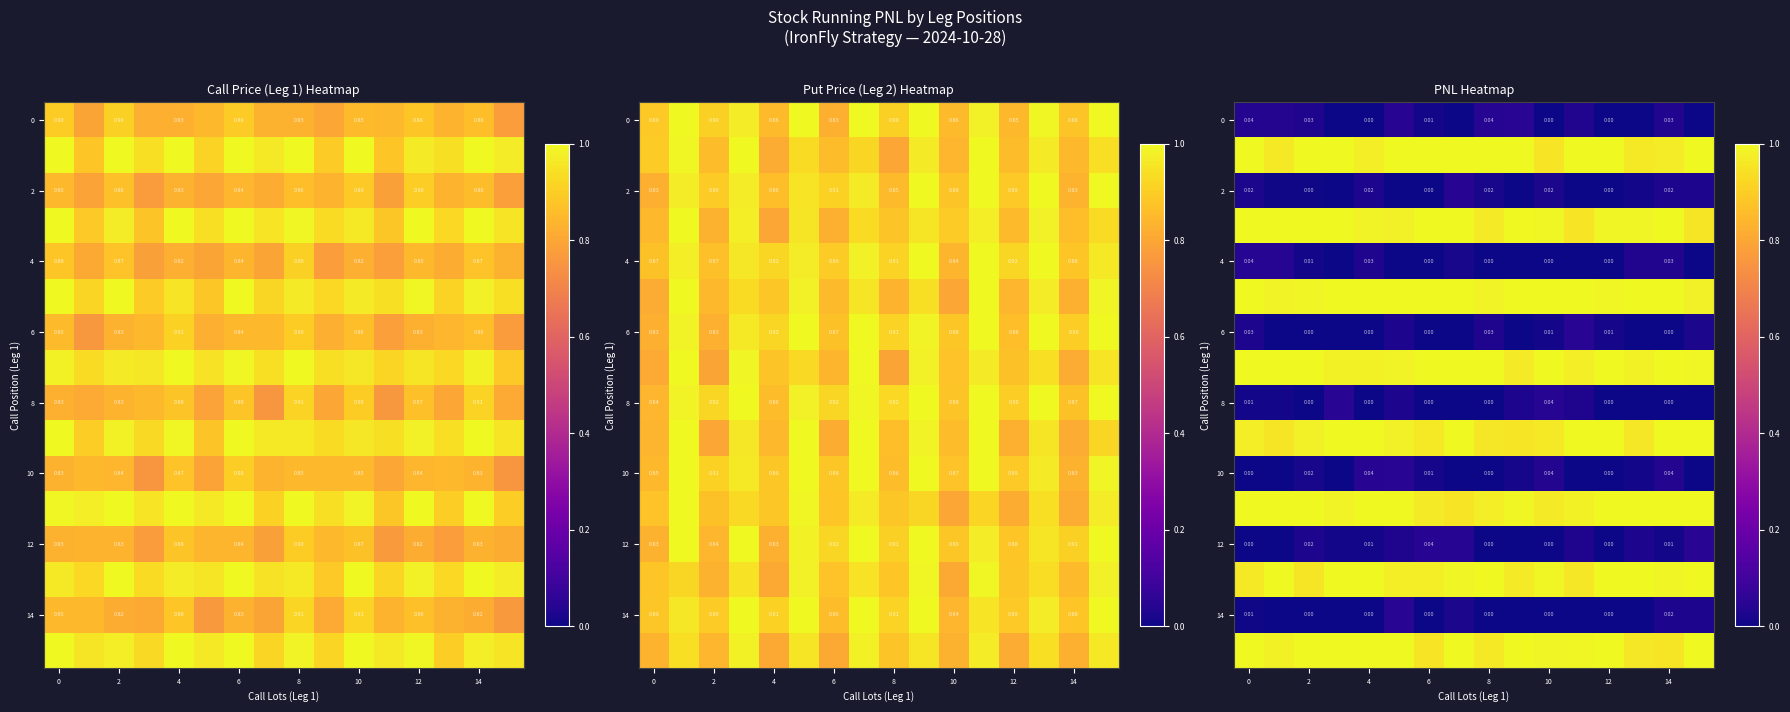

What is the difference between the highest and lowest values at 12?

1.0